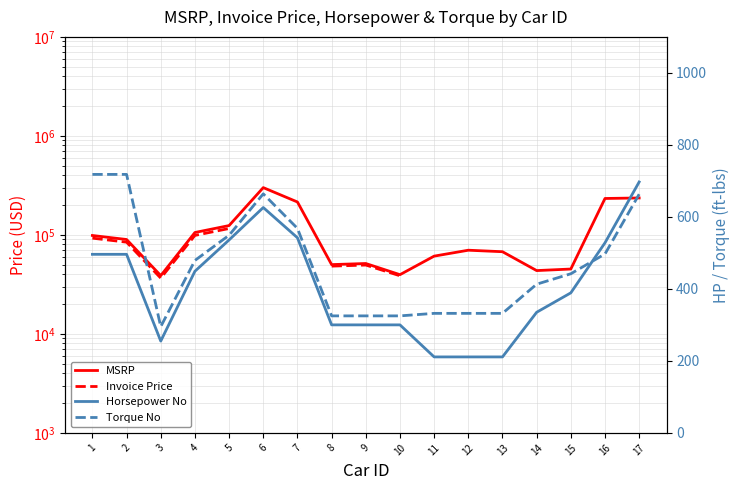

True or false: Horsepower No and Invoice Price intersect in this chart.

False